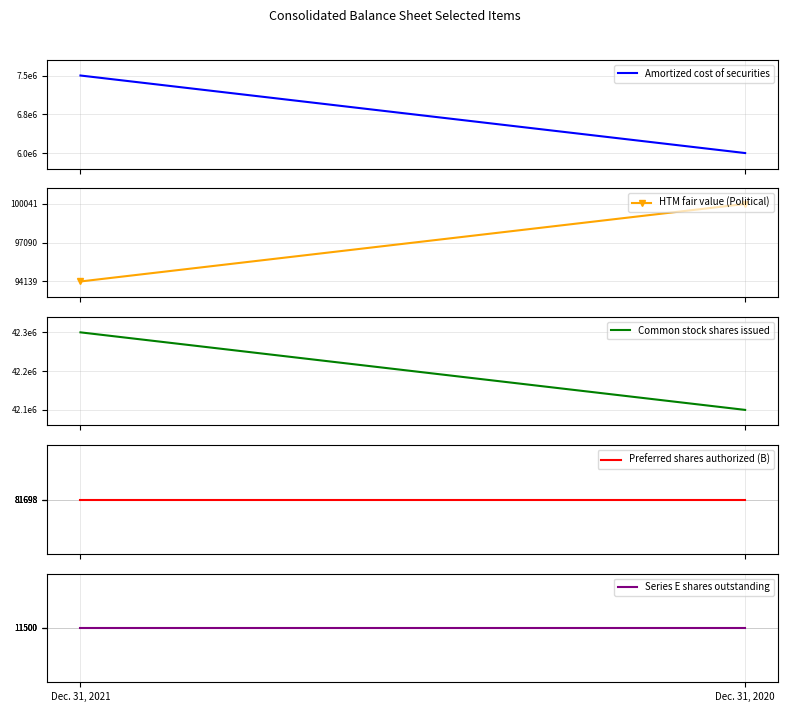

Reading right to left, extract all data points from this chart.

Amortized cost of securities: Dec. 31, 2020=6024225	Dec. 31, 2021=7536338
HTM fair value (Political): Dec. 31, 2020=100041	Dec. 31, 2021=94139
Common stock shares issued: Dec. 31, 2020=42093862	Dec. 31, 2021=42275264
Preferred shares authorized (B): Dec. 31, 2020=81698	Dec. 31, 2021=81698
Series E shares outstanding: Dec. 31, 2020=11500	Dec. 31, 2021=11500